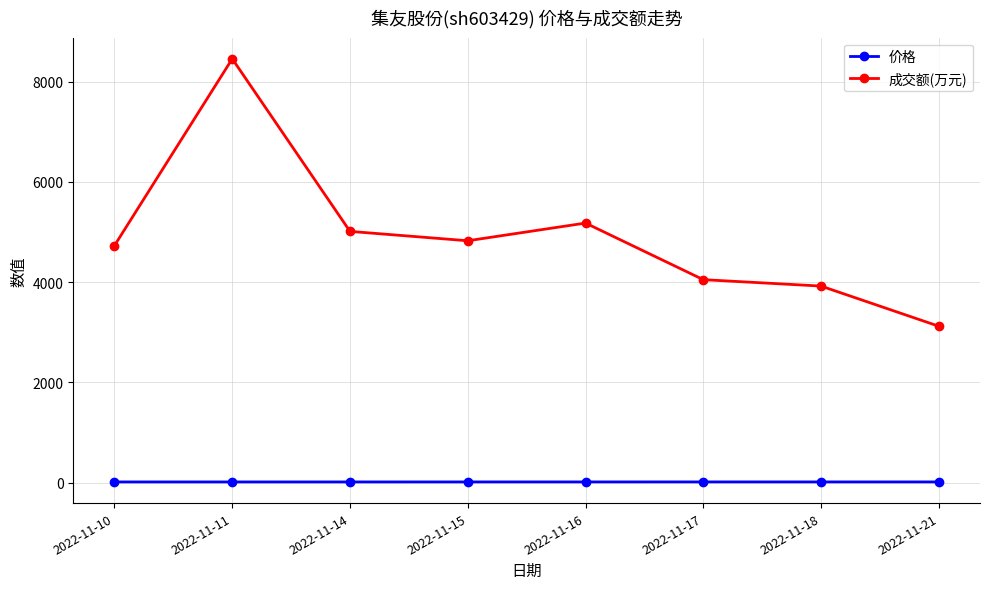

Where is the first local minimum for 成交额(万元)?

2022-11-15